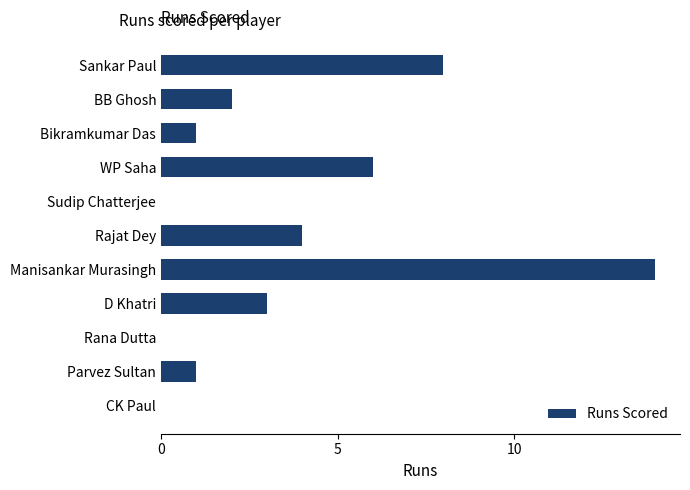

What is the change in value from Sankar Paul to Bikramkumar Das?

-7